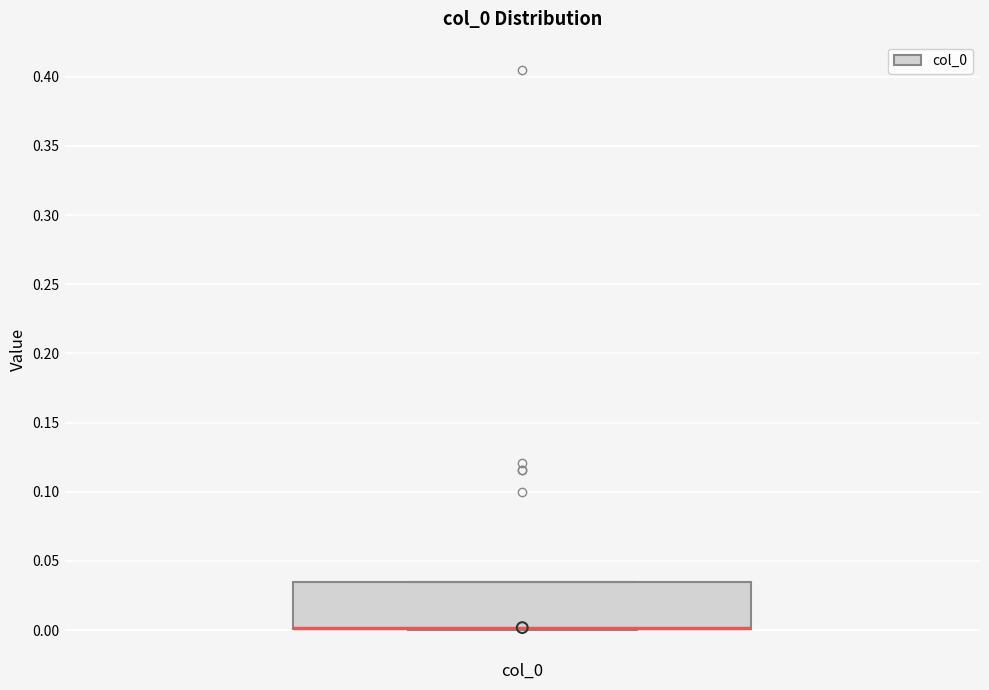

Transcribe this box plot: give where the median line is, the range the box spans, and where the two whiskers end, as read against the y-axis. The values are not printed on the chart, so give them approximately, as read against the axis.

median 0.000 (drawn on the box's lower edge), box 0.000 to 0.035, whiskers 0.000 to 0.035